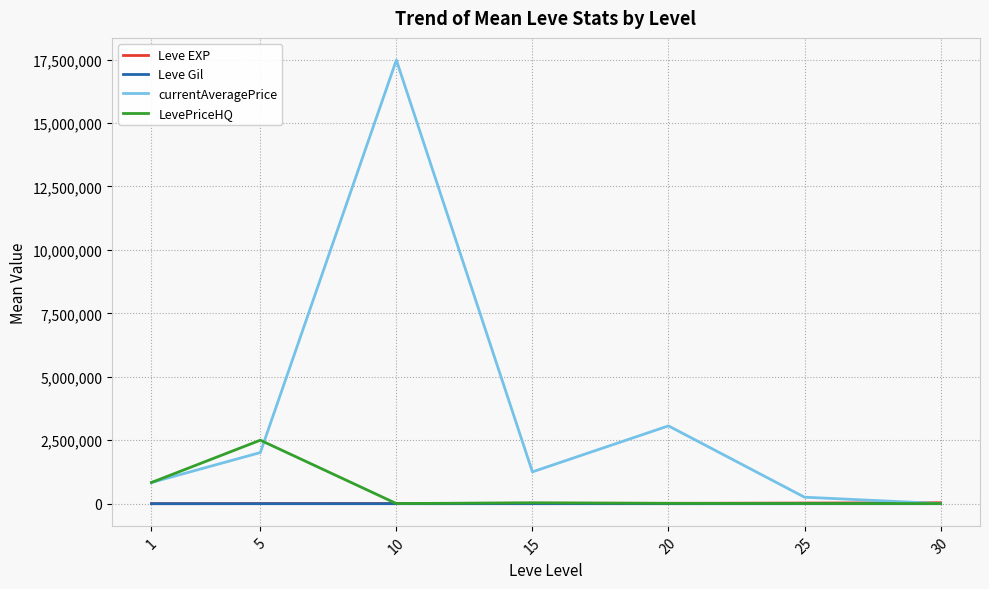

What is the sum of the currentAveragePrice values at 30 and 1?

840167.6